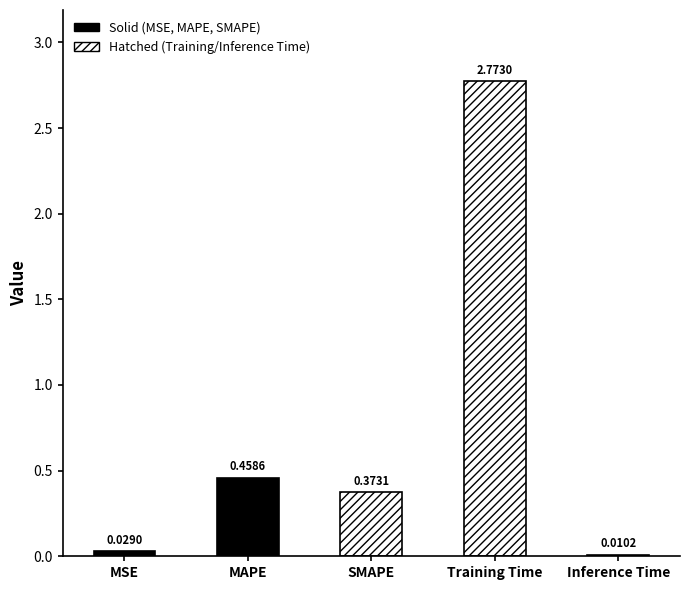

What is the average value?

0.7